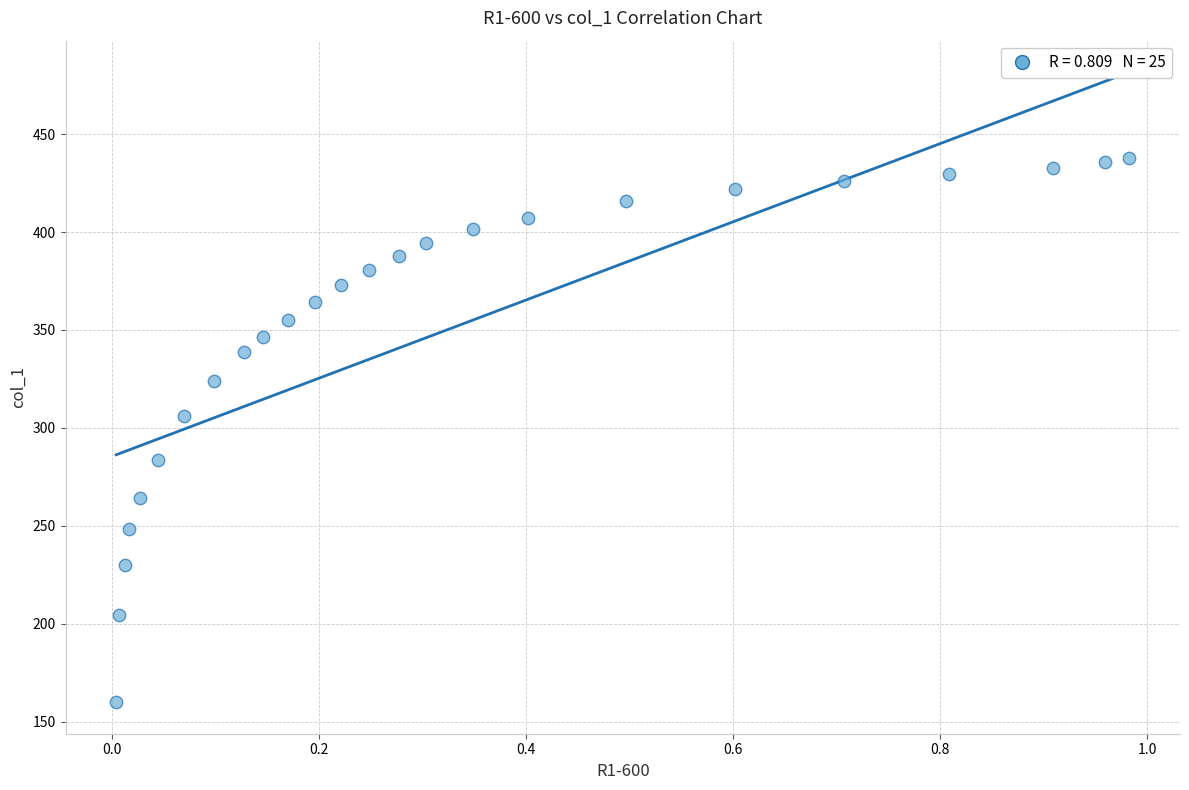

What Y value in the scatter plot is closest to 298?

305.9